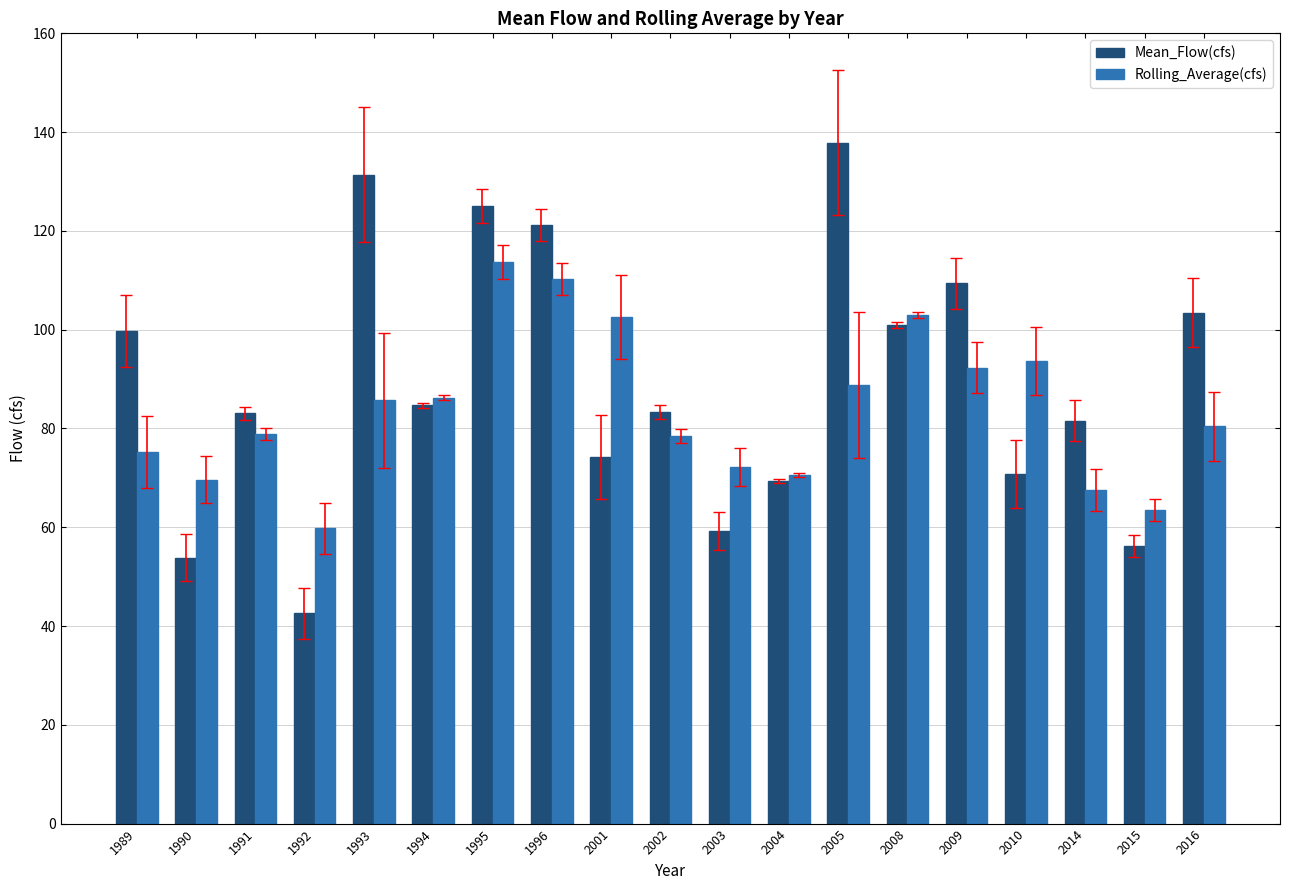

What is the total value across all series at 1992?

102.5